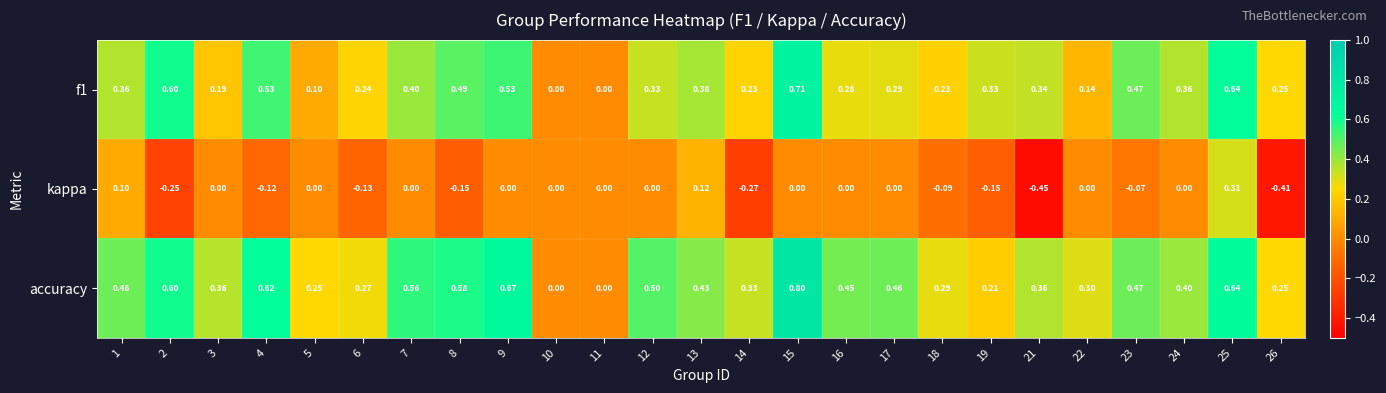

Between 6 and 18, which series saw the biggest shift?

kappa